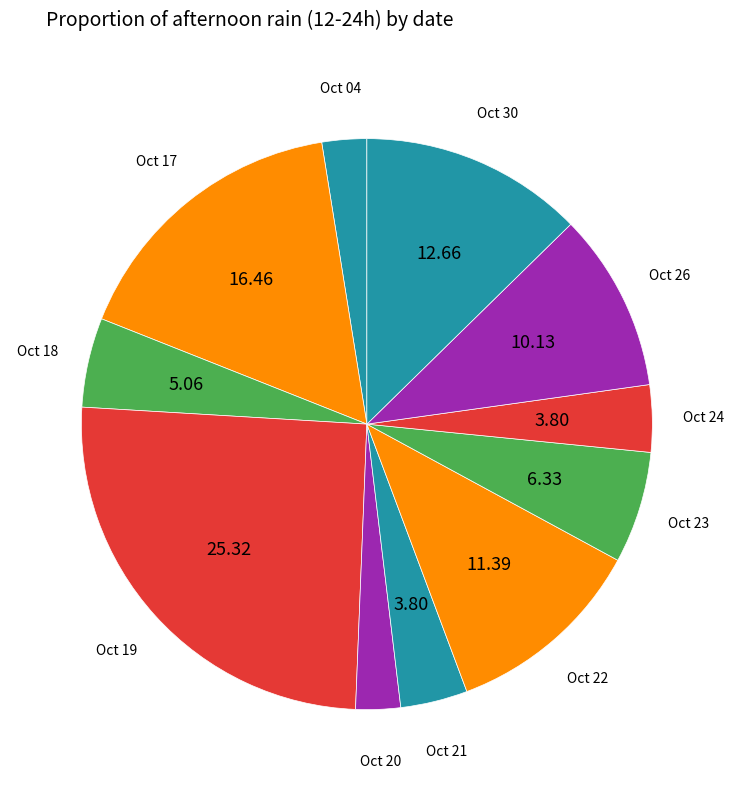

How many segments does this pie chart have?

11